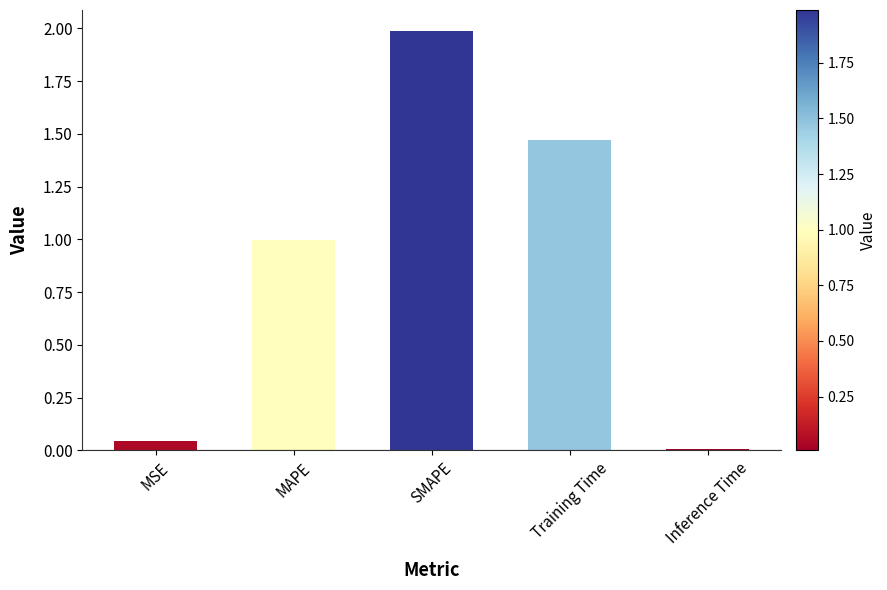

What is the label of the 4th bar from the left?

Training Time